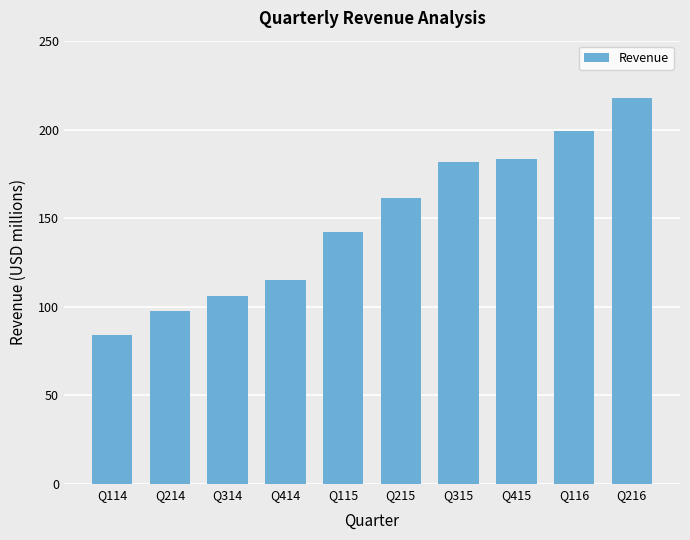

What is the change in value from Q214 to Q216?

+119.9